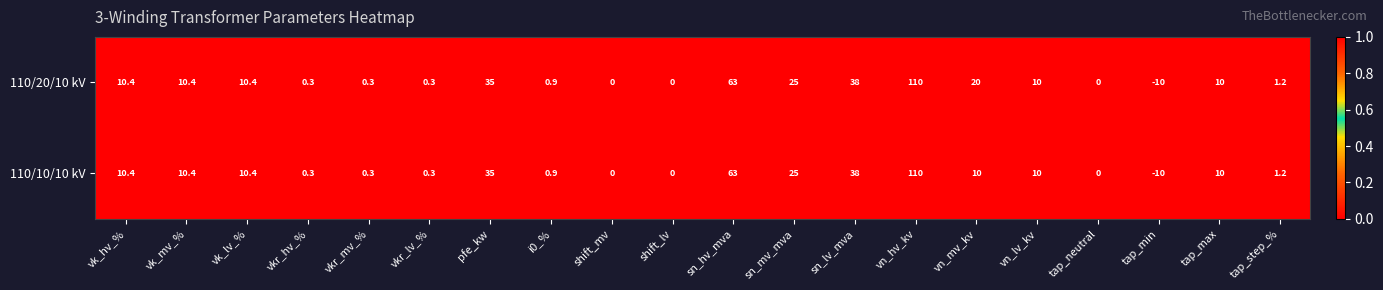

Which series has the largest total across all categories?

110/20/10 kV